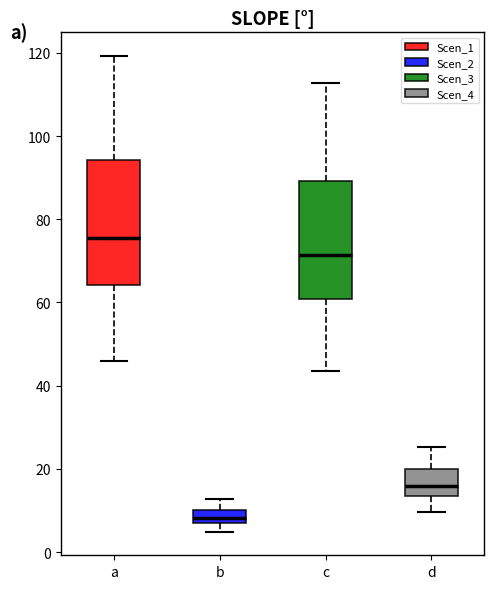

Where does the median line of the box for a sit on the y-axis? The values are not printed on the chart, so give them approximately, as read against the axis.

76